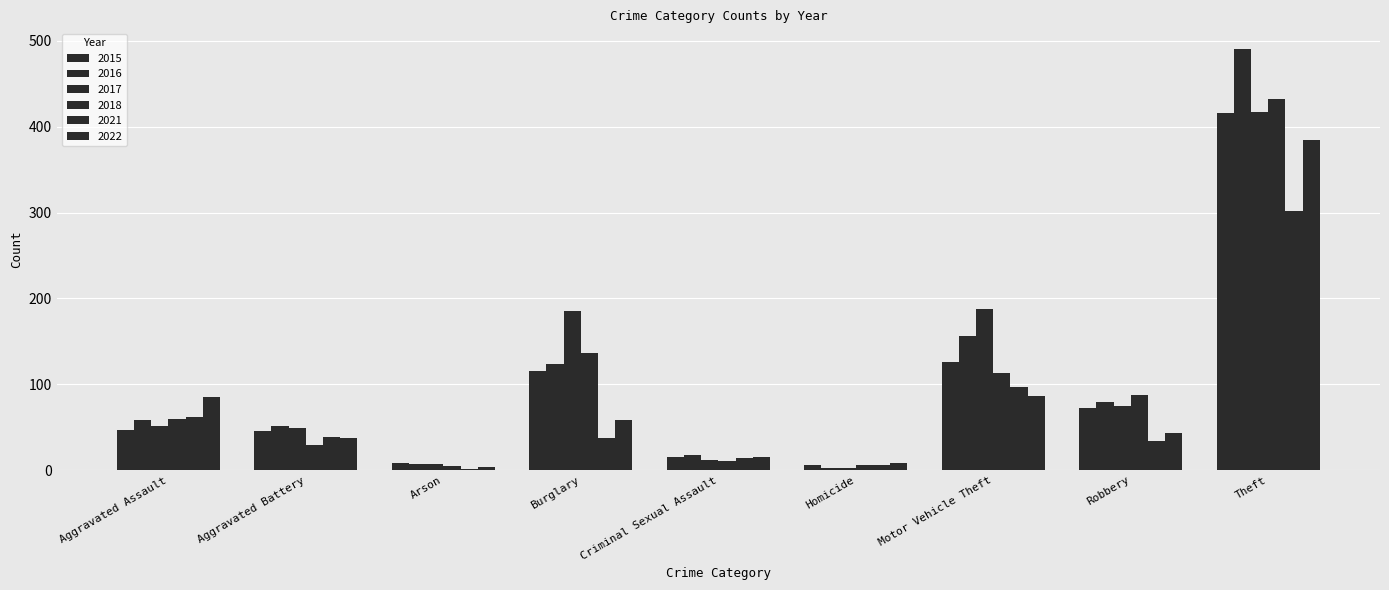

Reading left to right, extract all data points from this chart.

2015: Aggravated Assault=47	Aggravated Battery=46	Arson=8	Burglary=116	Criminal Sexual Assault=15	Homicide=6	Motor Vehicle Theft=126	Robbery=73	Theft=416
2016: Aggravated Assault=58	Aggravated Battery=51	Arson=7	Burglary=124	Criminal Sexual Assault=18	Homicide=3	Motor Vehicle Theft=156	Robbery=79	Theft=490
2017: Aggravated Assault=52	Aggravated Battery=49	Arson=7	Burglary=186	Criminal Sexual Assault=12	Homicide=3	Motor Vehicle Theft=188	Robbery=75	Theft=417
2018: Aggravated Assault=60	Aggravated Battery=30	Arson=5	Burglary=136	Criminal Sexual Assault=11	Homicide=6	Motor Vehicle Theft=113	Robbery=88	Theft=432
2021: Aggravated Assault=62	Aggravated Battery=39	Arson=2	Burglary=38	Criminal Sexual Assault=14	Homicide=6	Motor Vehicle Theft=97	Robbery=34	Theft=302
2022: Aggravated Assault=85	Aggravated Battery=38	Arson=4	Burglary=58	Criminal Sexual Assault=15	Homicide=8	Motor Vehicle Theft=87	Robbery=44	Theft=384